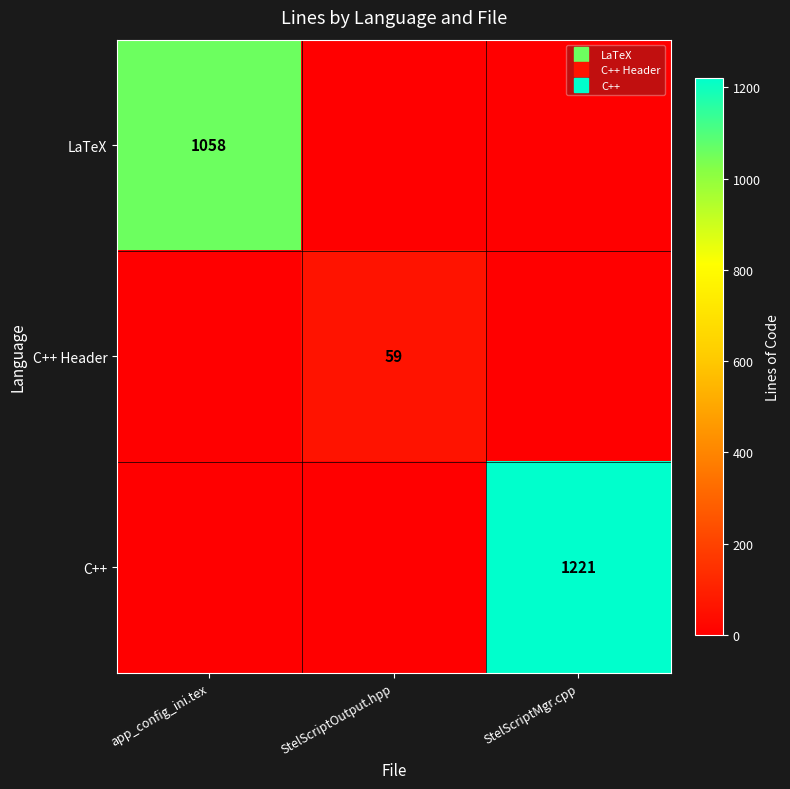

Which series changed the most between app_config_ini.tex and StelScriptOutput.hpp?

LaTeX